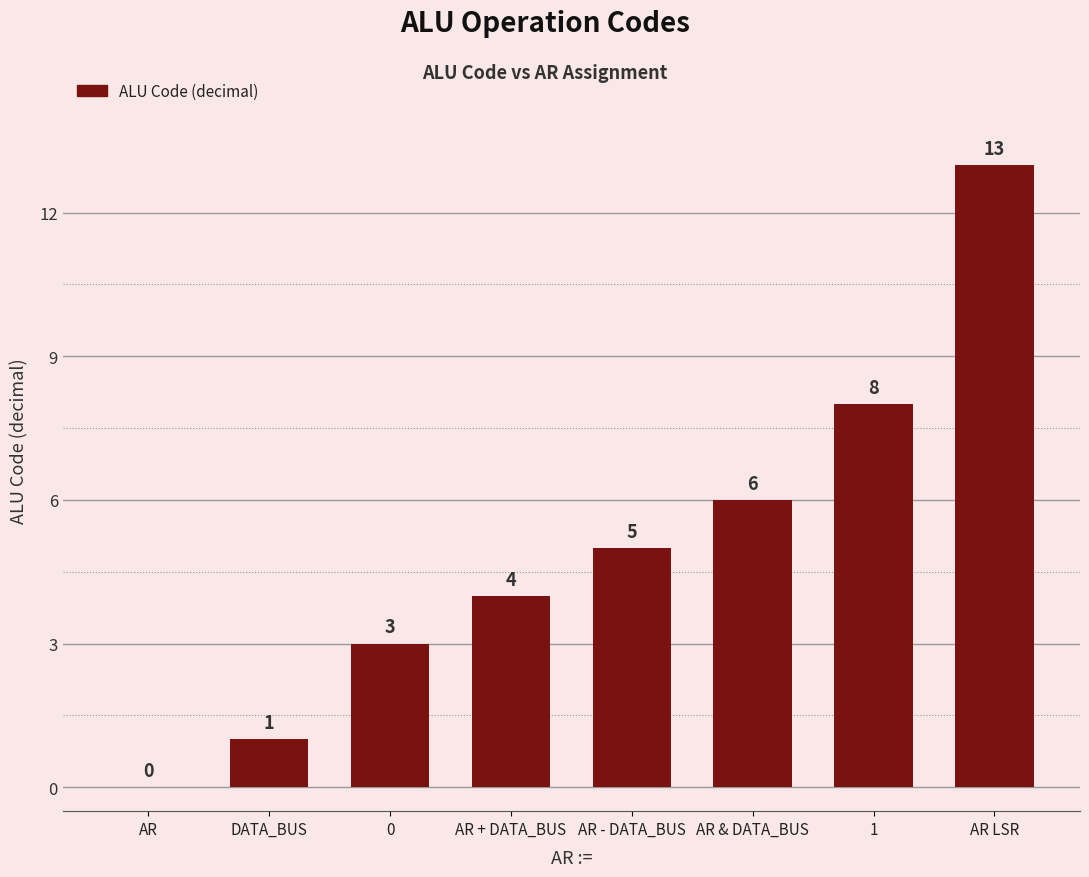

What is the ratio of the value at AR & DATA_BUS to the value at 0?

2.0